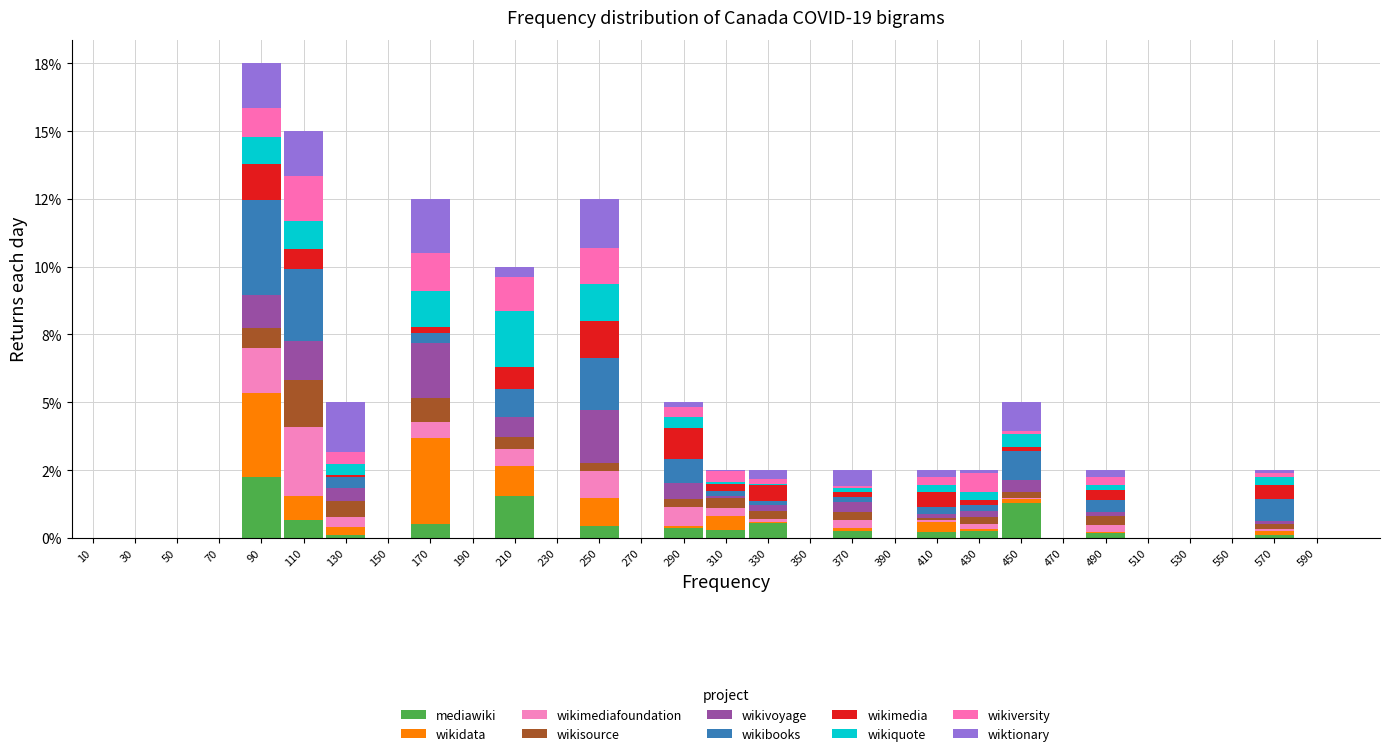

Are the bars grouped side by side (vs. stacked)?

No